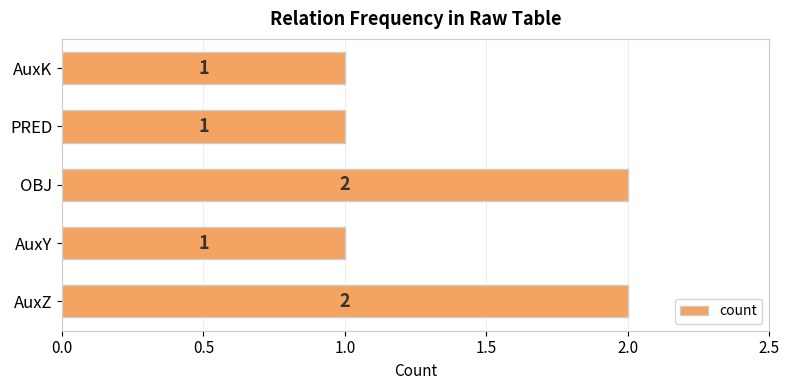

How many categories are shown in the chart?

5